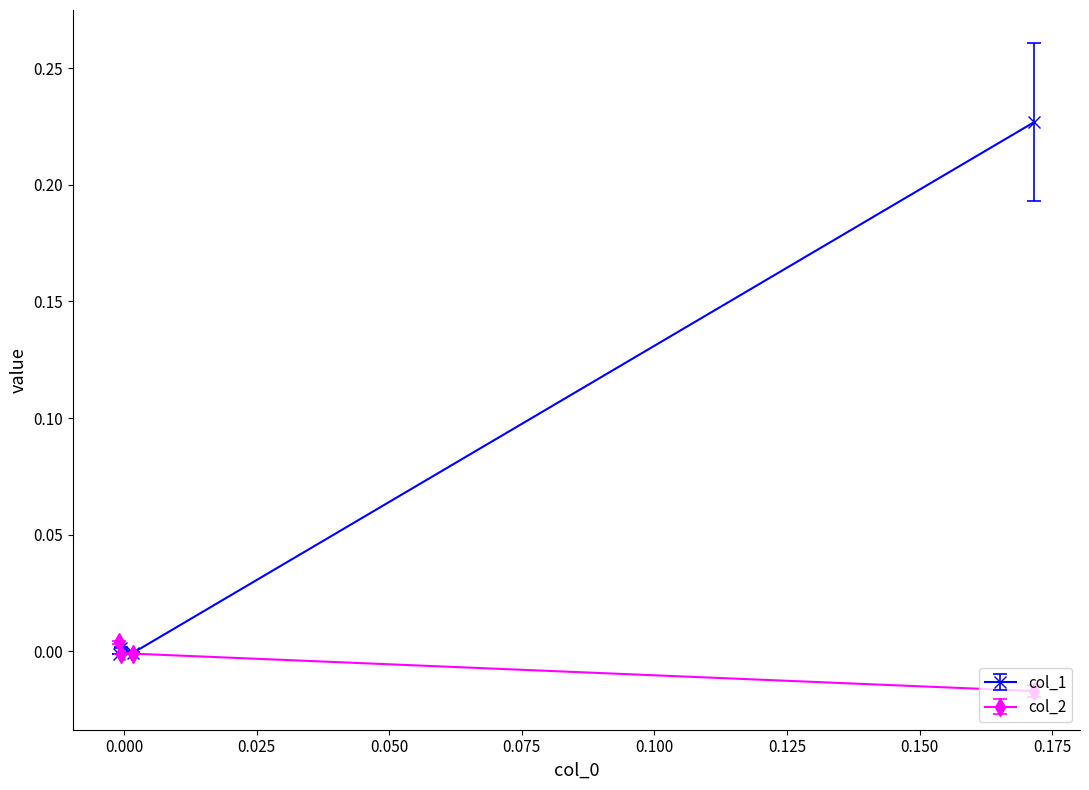

How many interior local valleys does the col_2 series have?

1